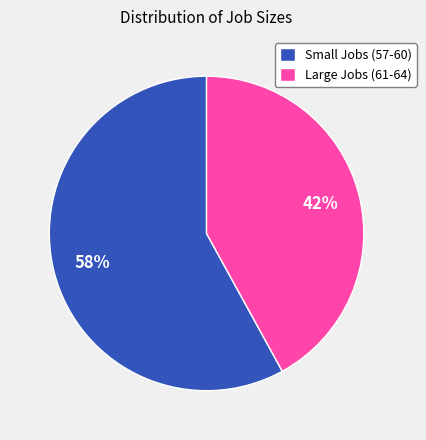

Is there any slice that represents more than half of the pie?

Yes